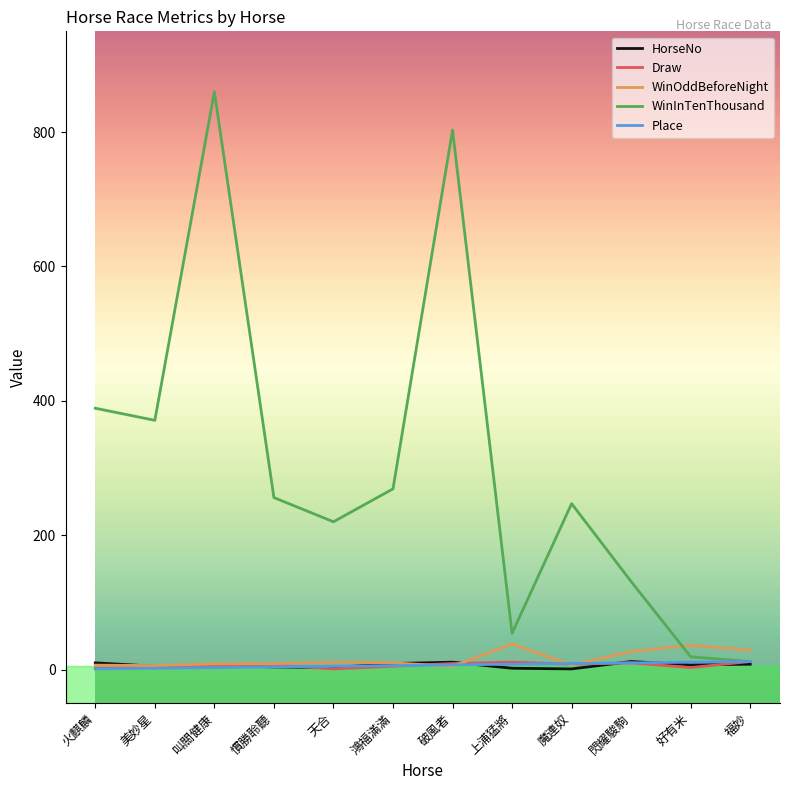

At which category is the sum across all series the highest?

叫關健康